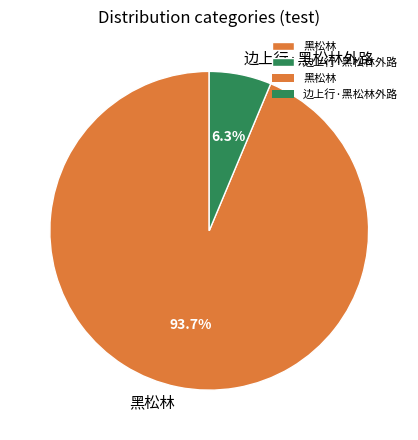

Which slice represents more than half of the pie?

黑松林